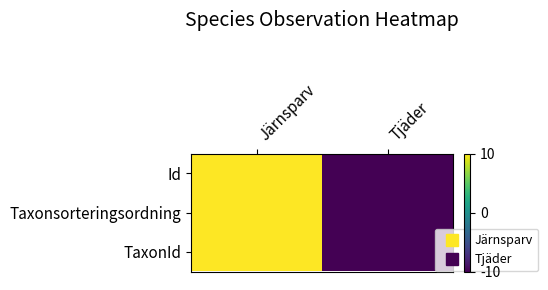

Count the number of data series in this chart.

3